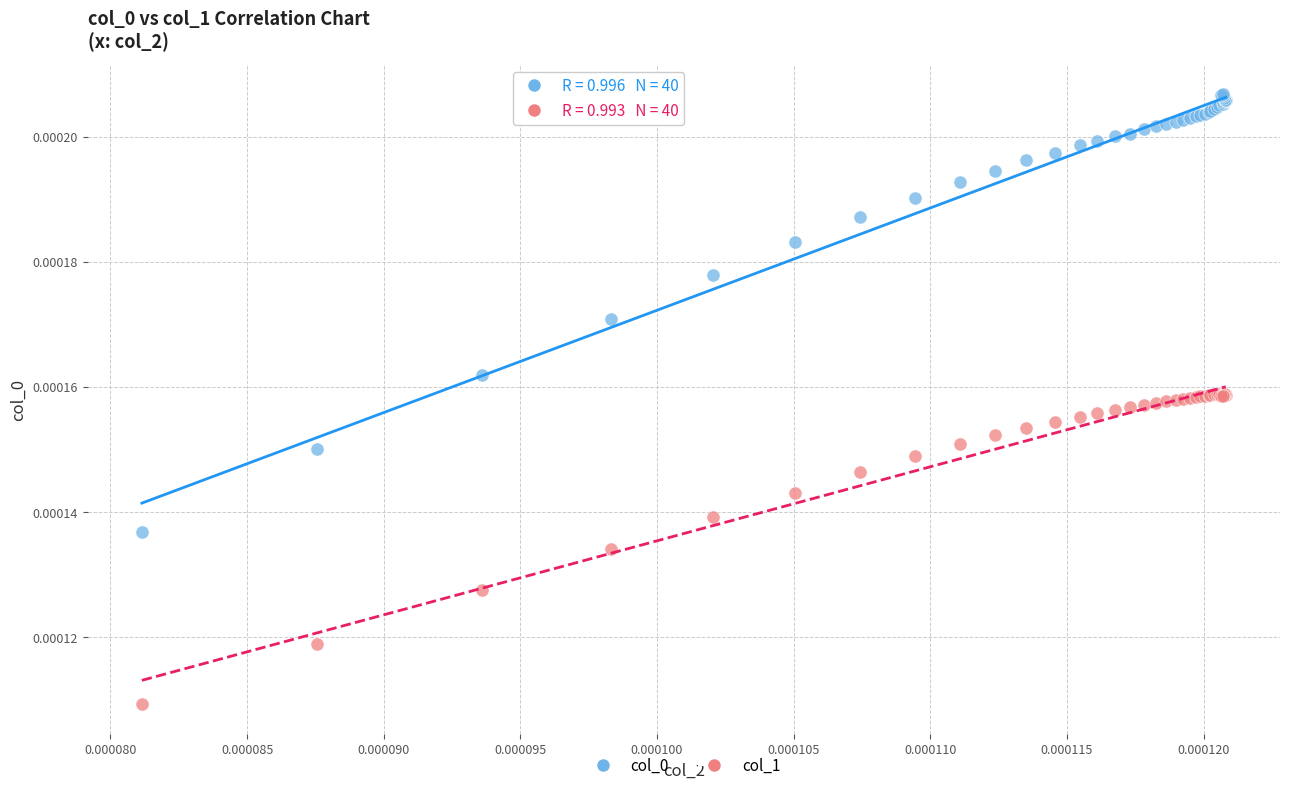

Which series reaches the minimum Y coordinate?

col_1